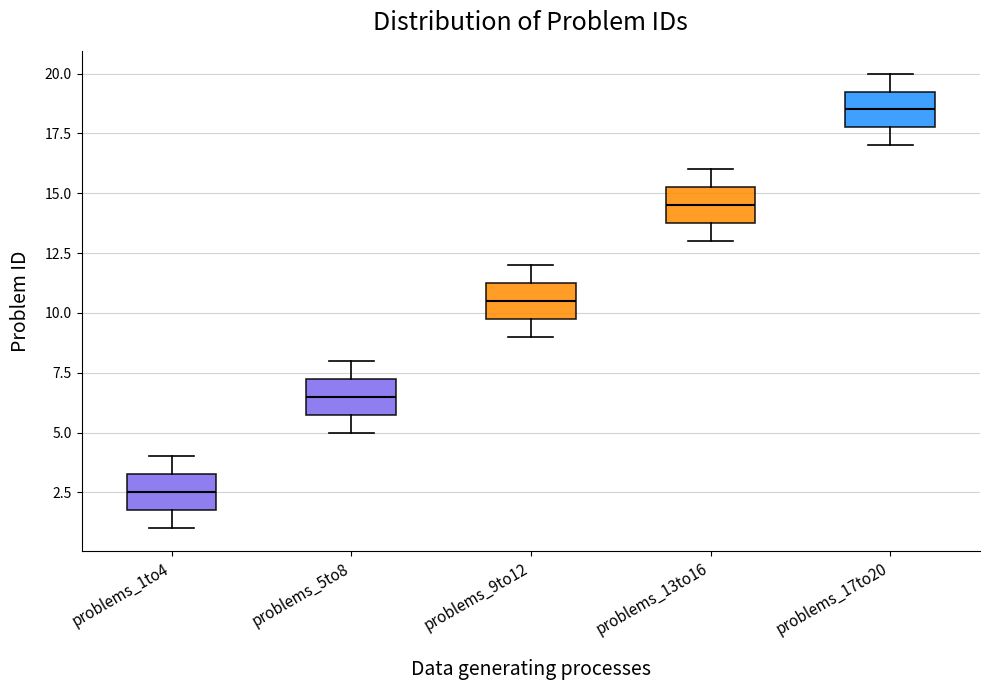

Reading left to right, read every box against the y-axis: the position of its median line, the range the box covers, and the ends of its whiskers. The values are not printed on the chart, so give them approximately, as read against the axis.

problems_1to4: median 2.5, box 2.0 to 3.5, whiskers 1.0 to 4.0
problems_5to8: median 6.5, box 6.0 to 7.5, whiskers 5.0 to 8.0
problems_9to12: median 10.5, box 10.0 to 11.5, whiskers 9.0 to 12.0
problems_13to16: median 14.5, box 14.0 to 15.5, whiskers 13.0 to 16.0
problems_17to20: median 18.5, box 18.0 to 19.5, whiskers 17.0 to 20.0